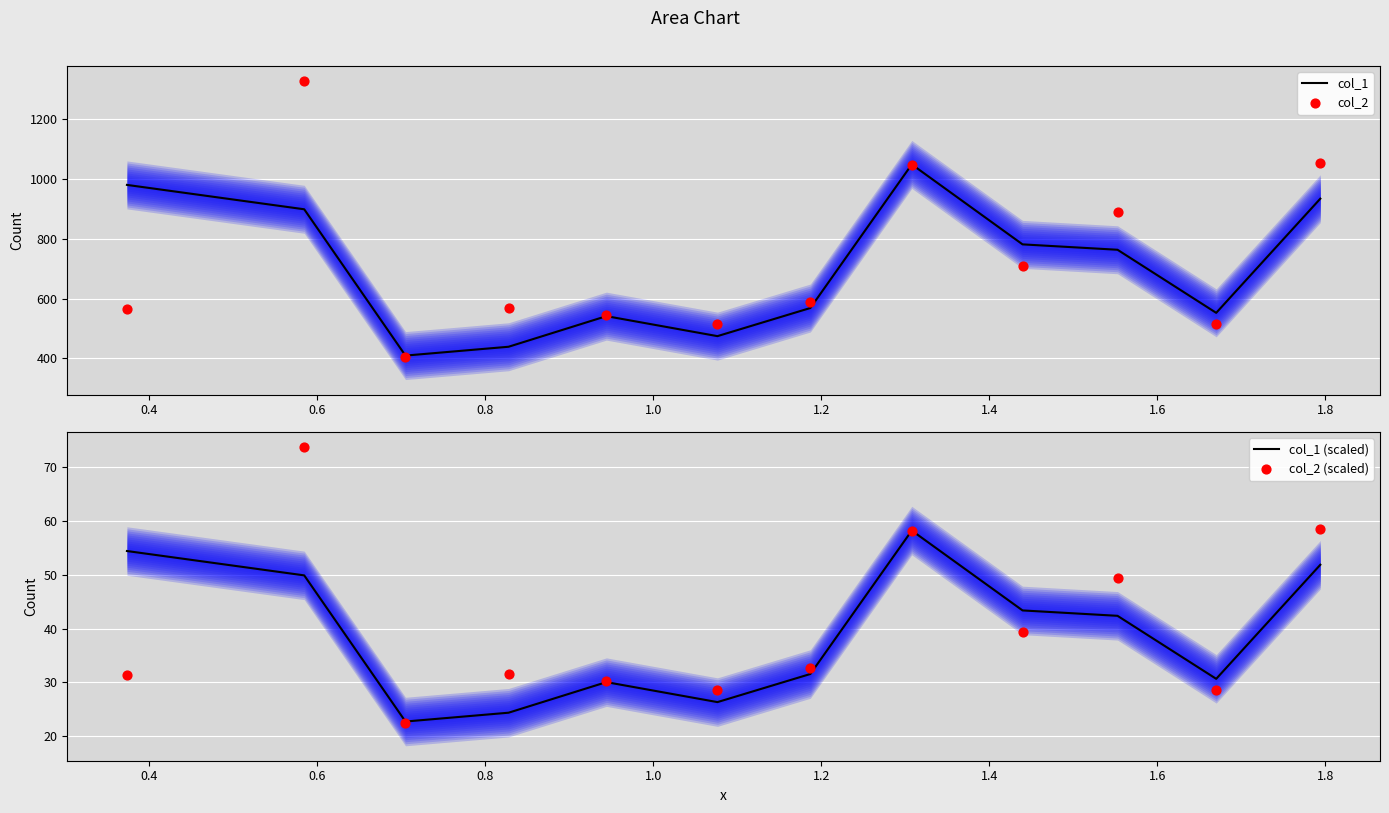

What is the maximum value for col_1?

1047.4